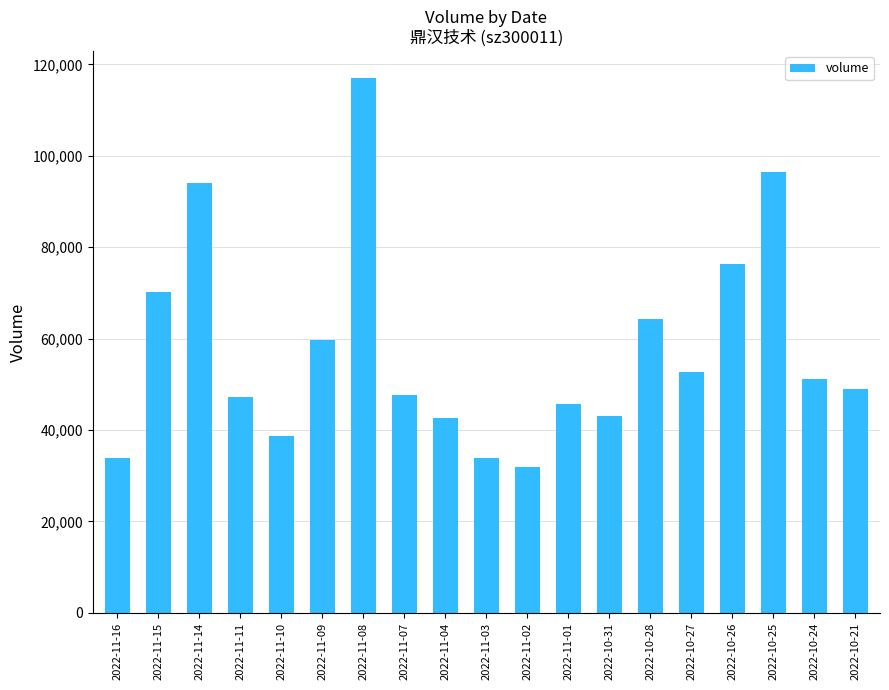

Which label corresponds to the largest value in the chart?

2022-11-08